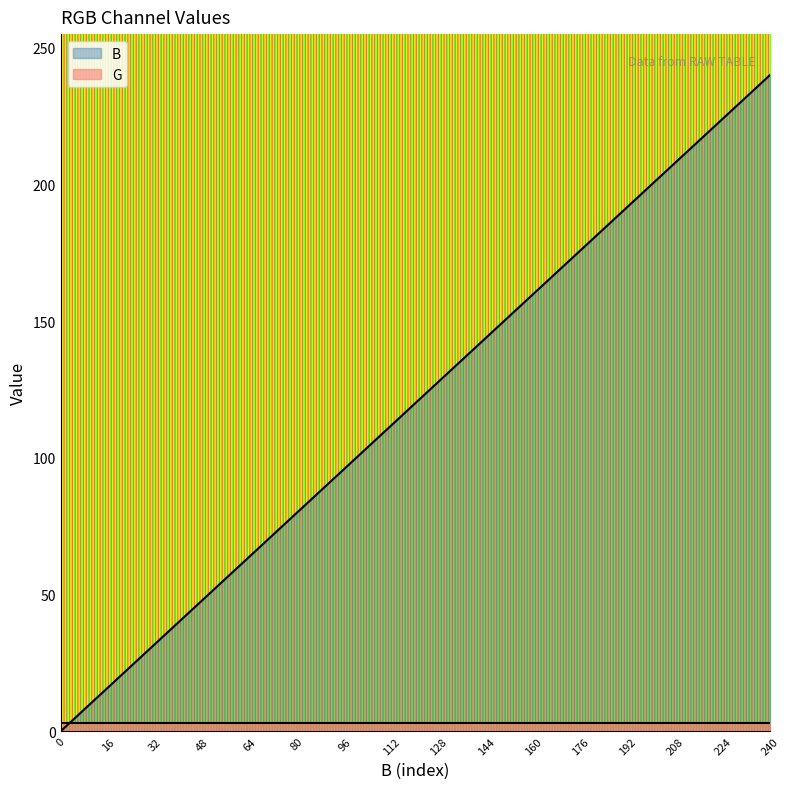

The value of B at 192 is 192. True or false?

True